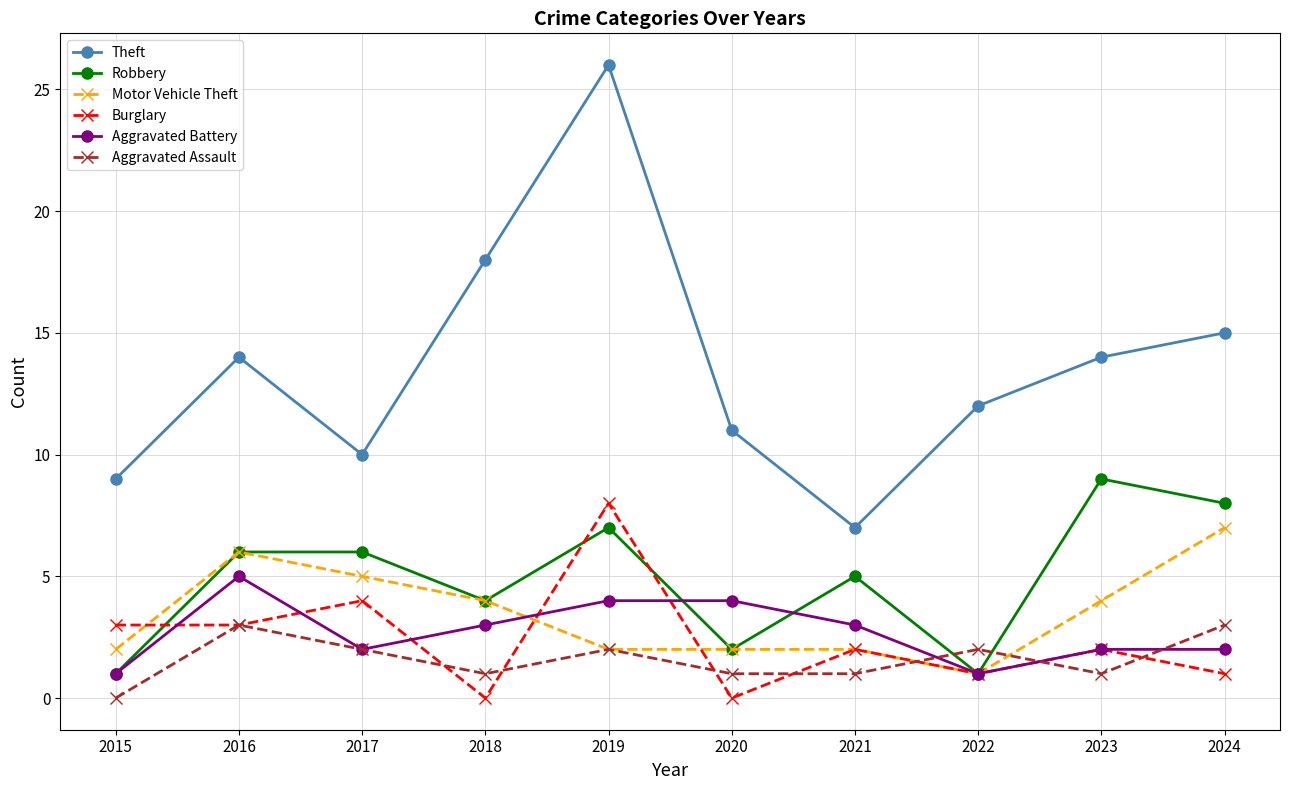

The value of Robbery at 2021 is 3. True or false?

False